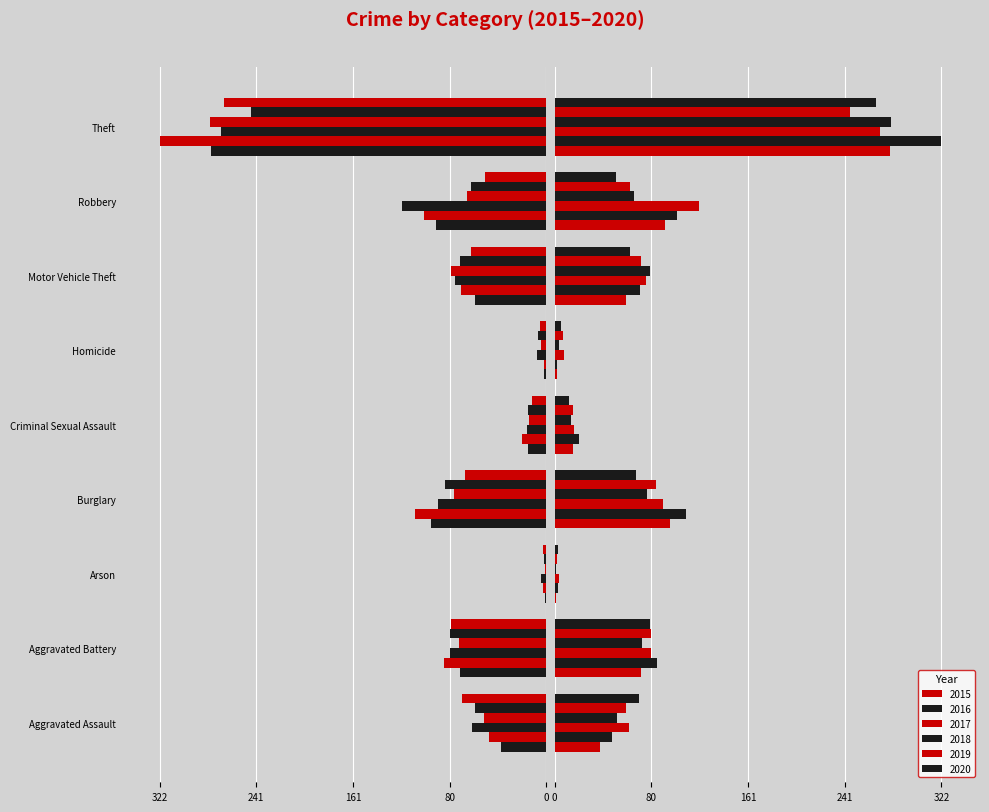

What is the minimum value shown in the chart?

-322